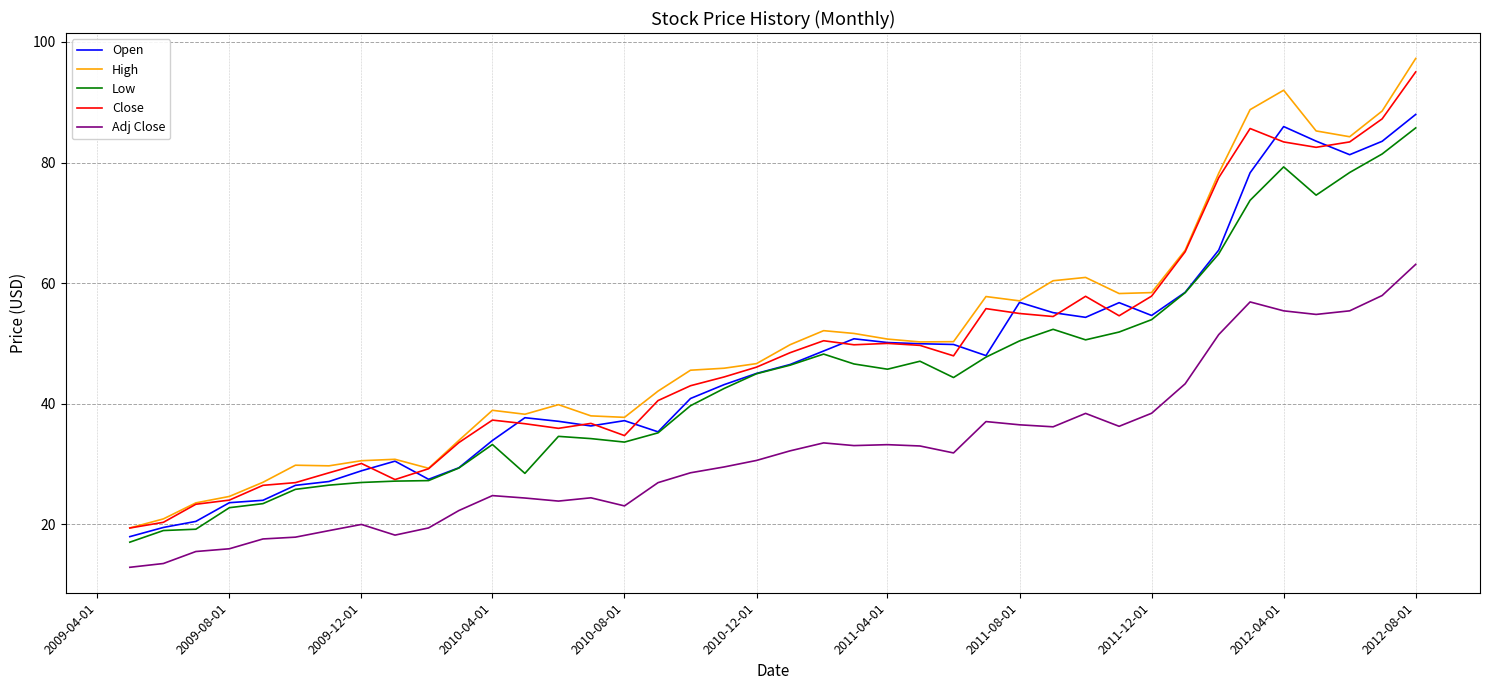

How many lines are shown in the chart?

5